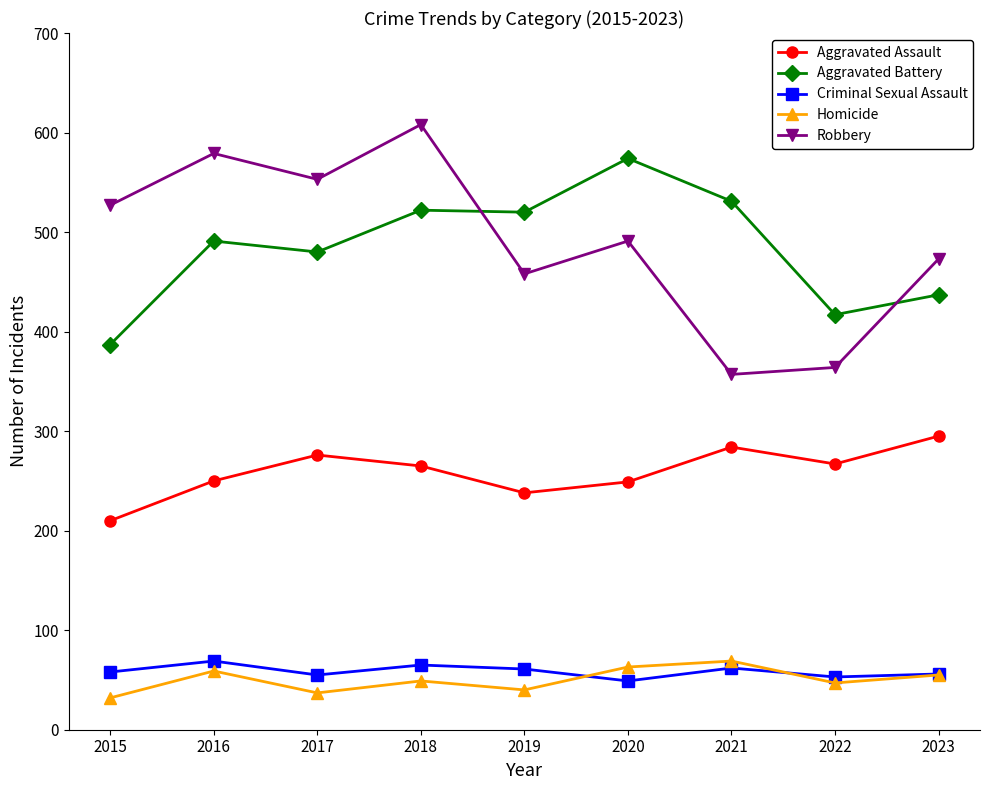

How many lines are shown in the chart?

5